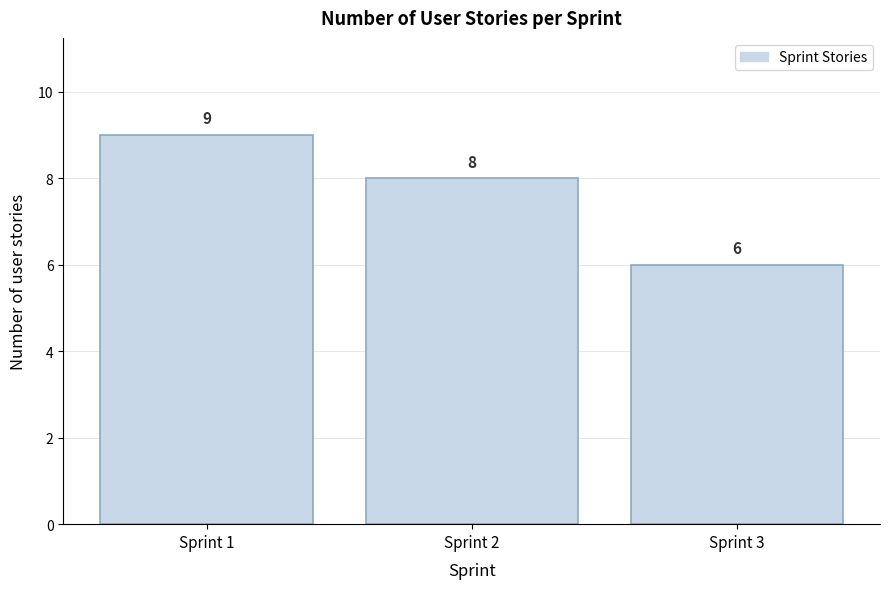

Reading left to right, list all the values displayed in this chart.

9	8	6